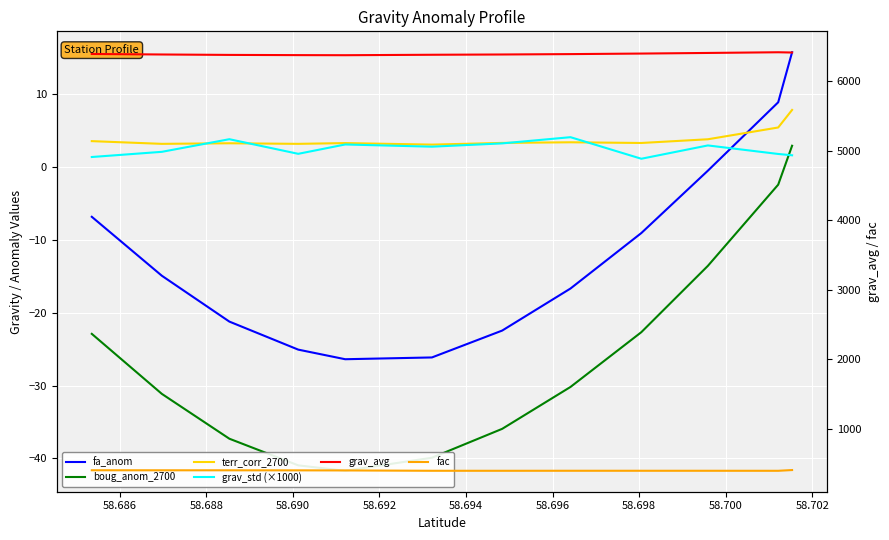

After their last crossing, which series has the higher values: grav_std (×1000) or boug_anom_2700?

boug_anom_2700